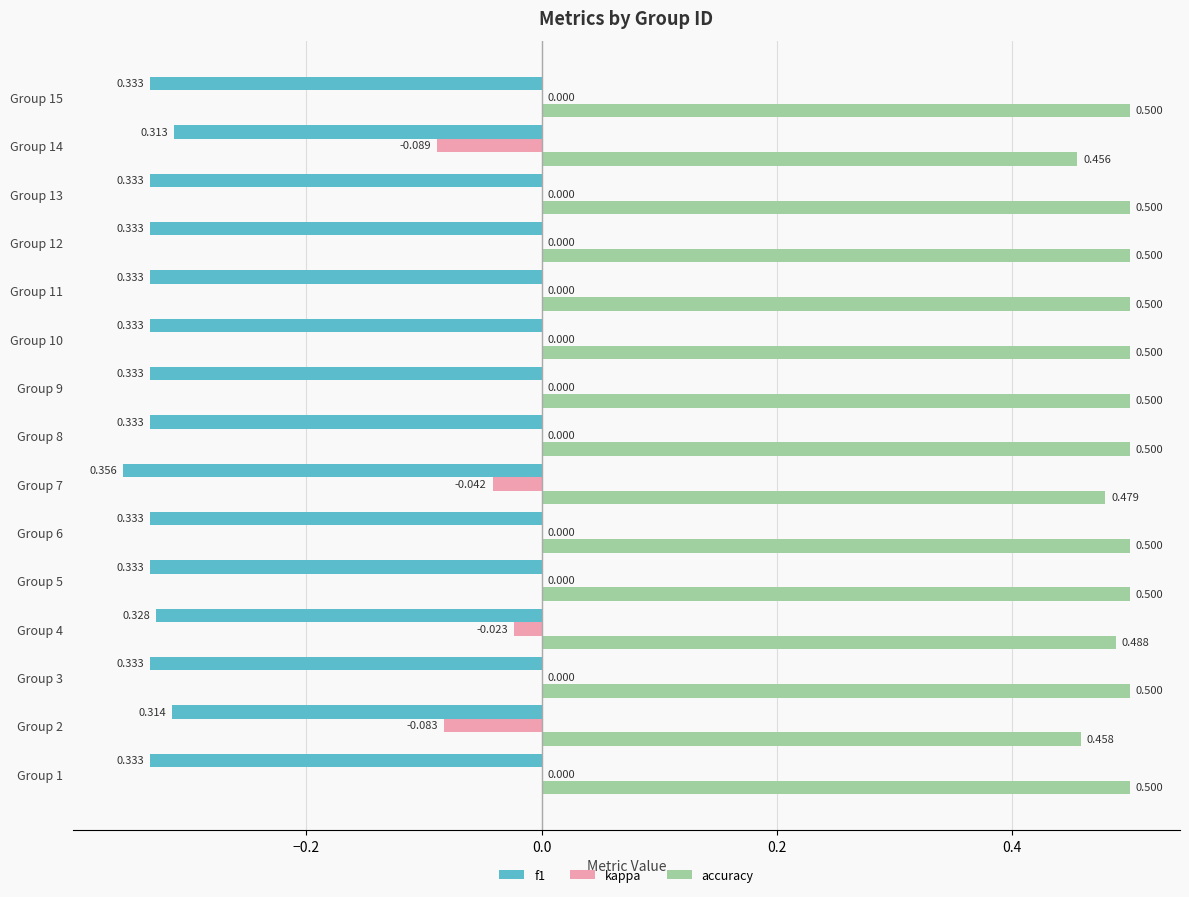

Is the value of kappa at Group 2 greater than the value of f1 at Group 1?

Yes